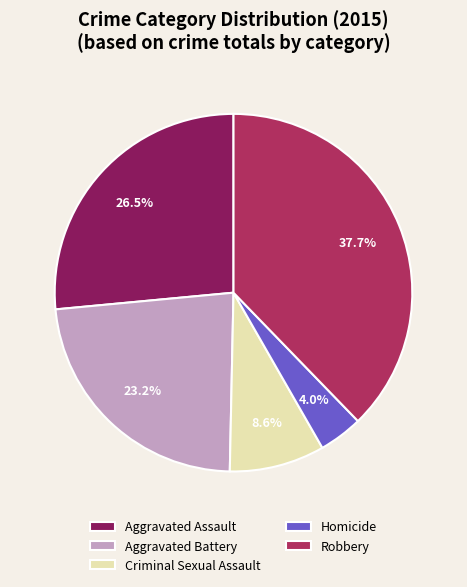

Which category has the biggest portion of the pie?

Robbery